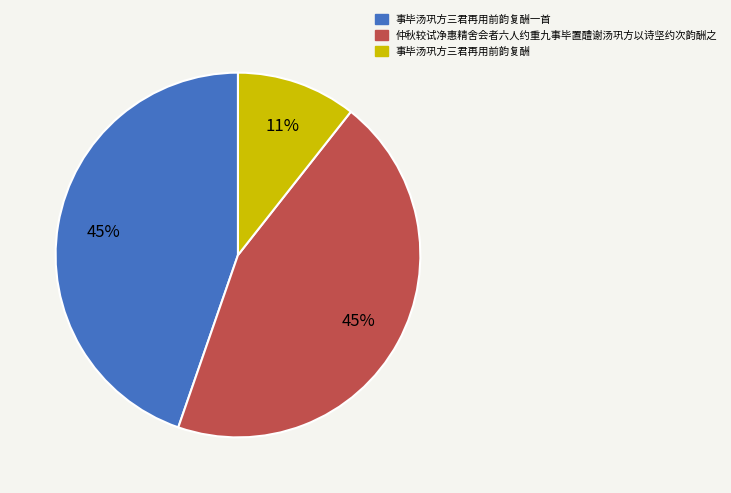

Which has a higher value, 仲秋较试净惠精舍会者六人约重九事毕置醴谢汤巩方以诗坚约次韵酬之 or 事毕汤巩方三君再用前韵复酬?

仲秋较试净惠精舍会者六人约重九事毕置醴谢汤巩方以诗坚约次韵酬之